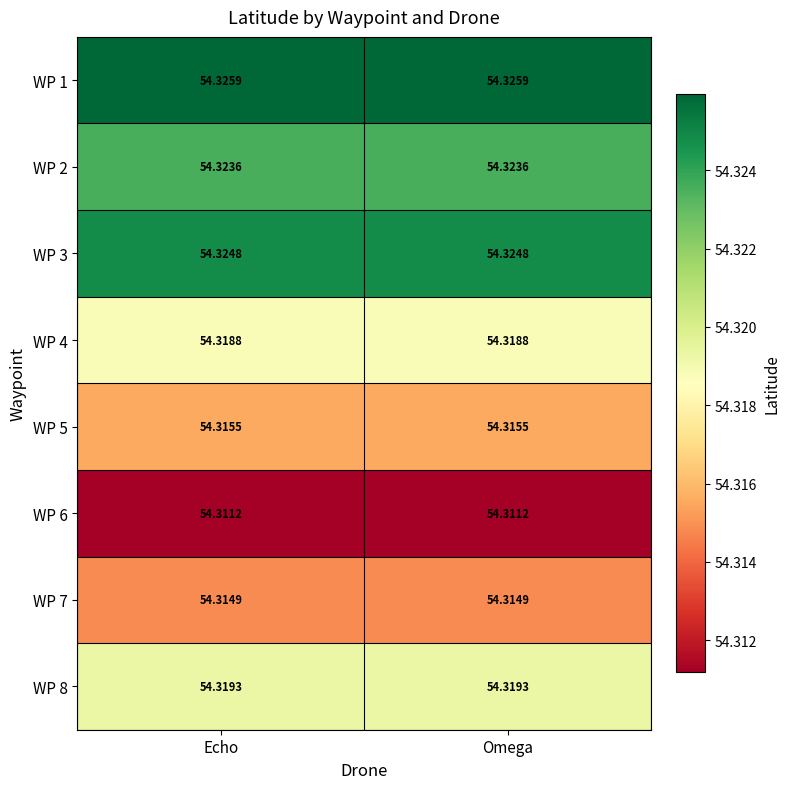

Is the value of WP 4 at Echo greater than the value of WP 3 at Echo?

No